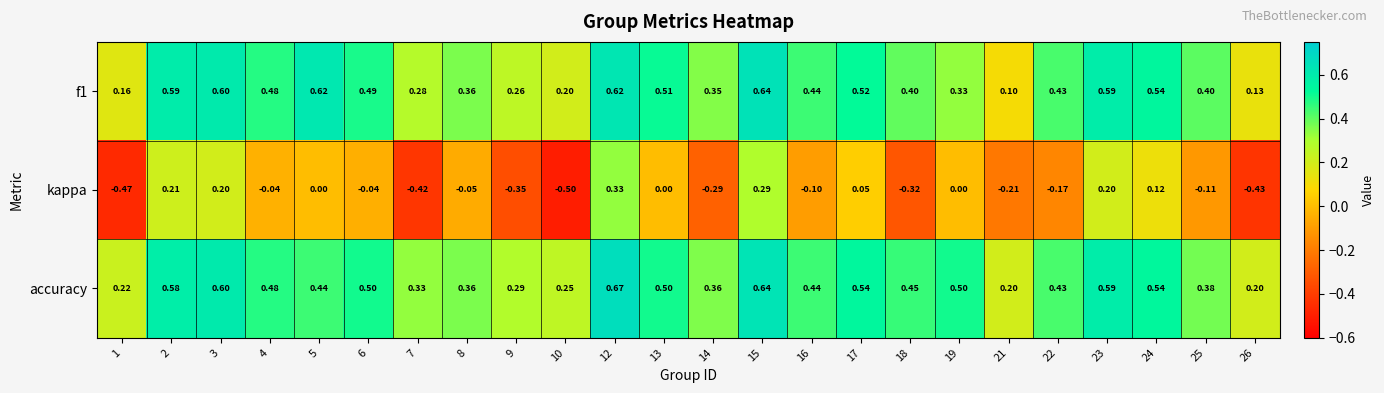

Which series has the widest spread of values?

kappa